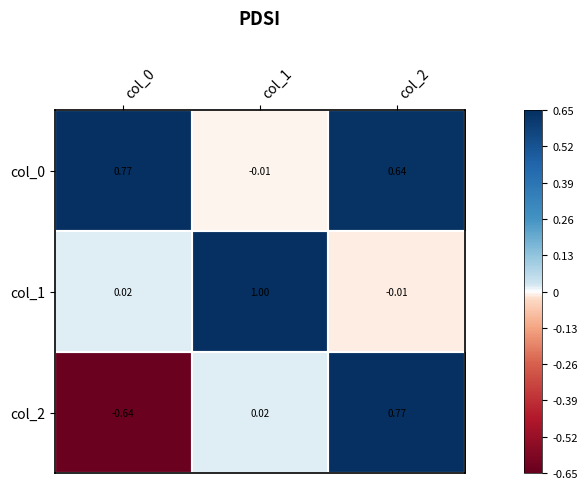

Is the value of col_2 at col_0 greater than the value of col_1 at col_0?

No